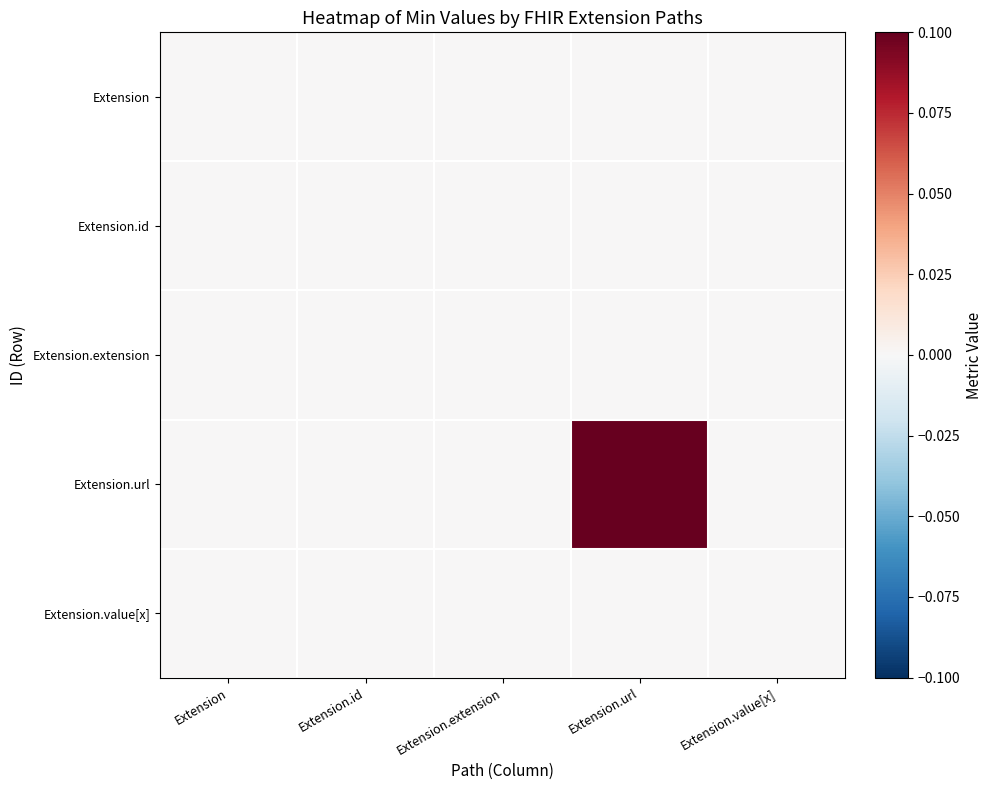

Which series has the widest spread of values?

Extension.url